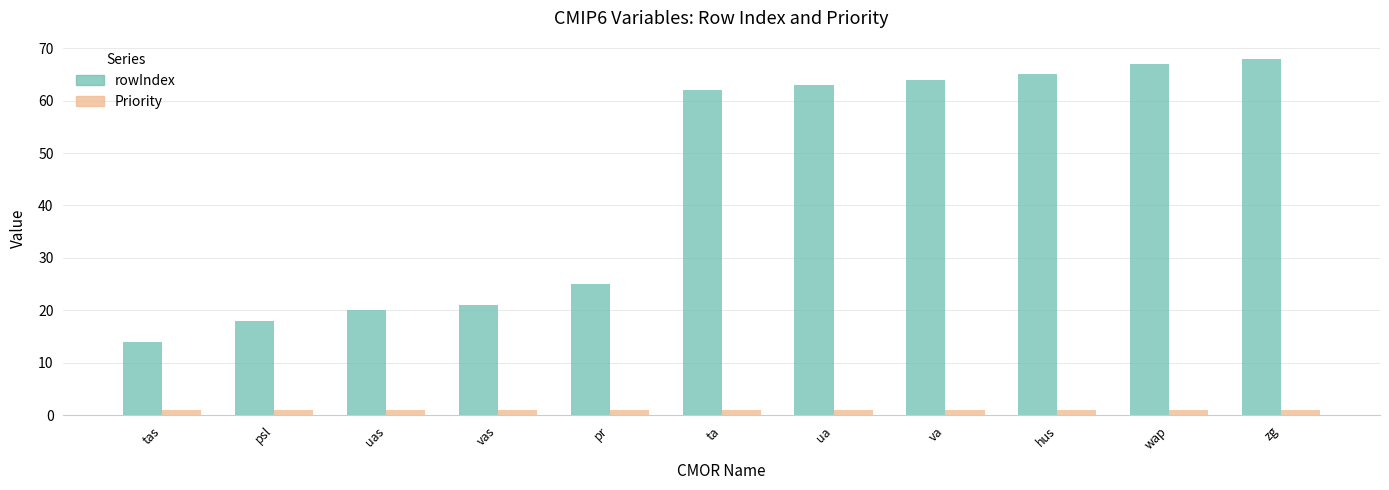

Reading left to right, what are all the values shown in this chart?

rowIndex: tas=14	psl=18	uas=20	vas=21	pr=25	ta=62	ua=63	va=64	hus=65	wap=67	zg=68
Priority: tas=1	psl=1	uas=1	vas=1	pr=1	ta=1	ua=1	va=1	hus=1	wap=1	zg=1